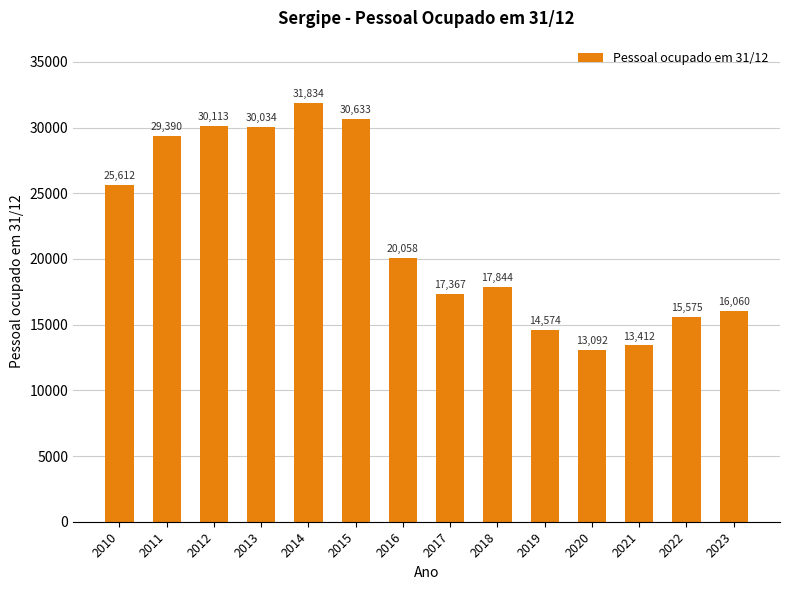

What is the sum of all values?

305598